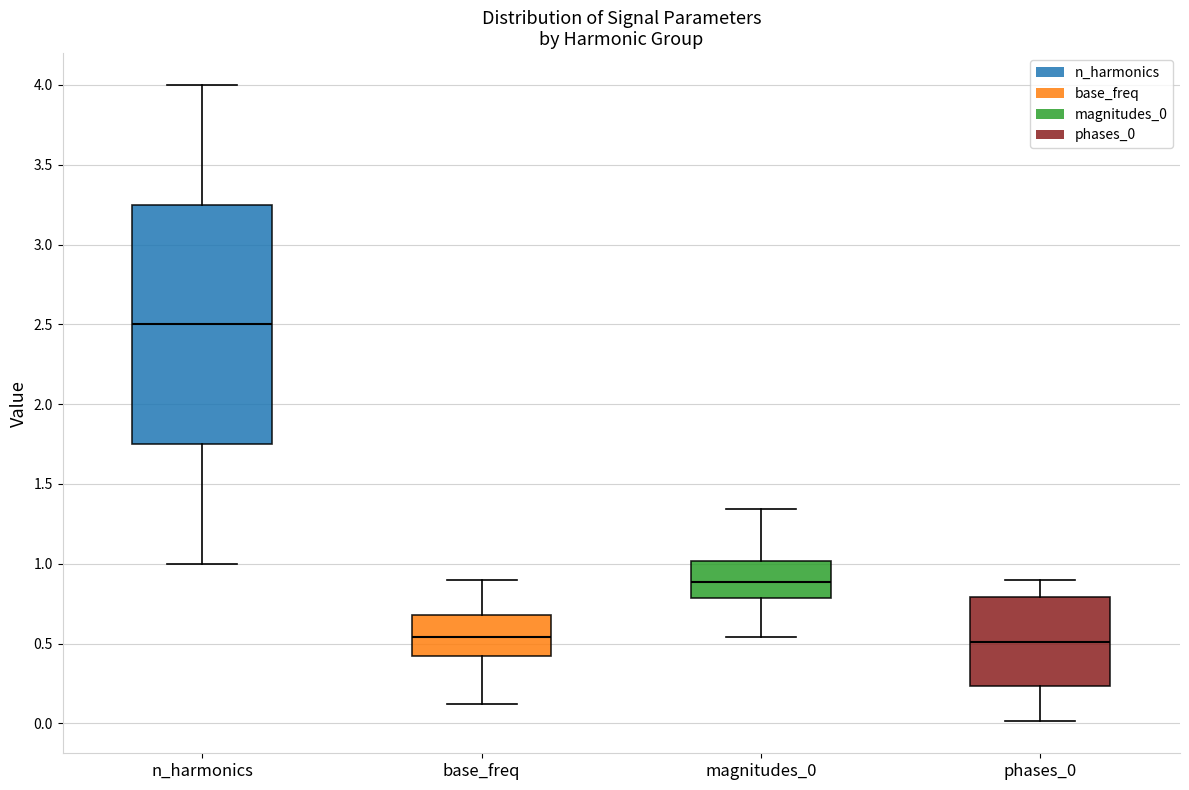

Where does the lower whisker of the box for base_freq end on the y-axis? The values are not printed on the chart, so give them approximately, as read against the axis.

0.10